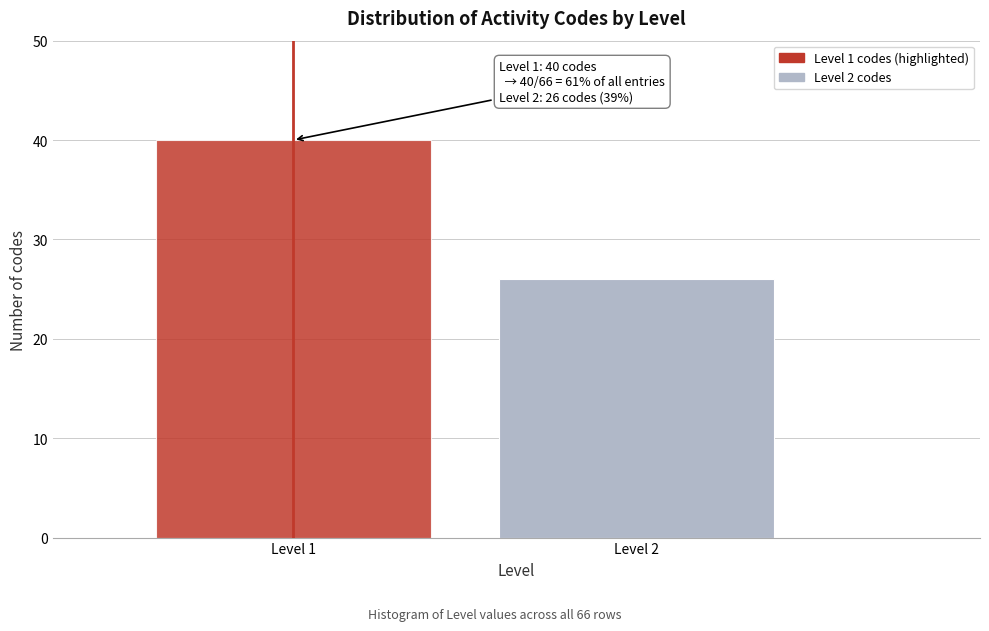

Reading left to right, list all the values displayed in this chart.

Level 1=40	Level 2=26